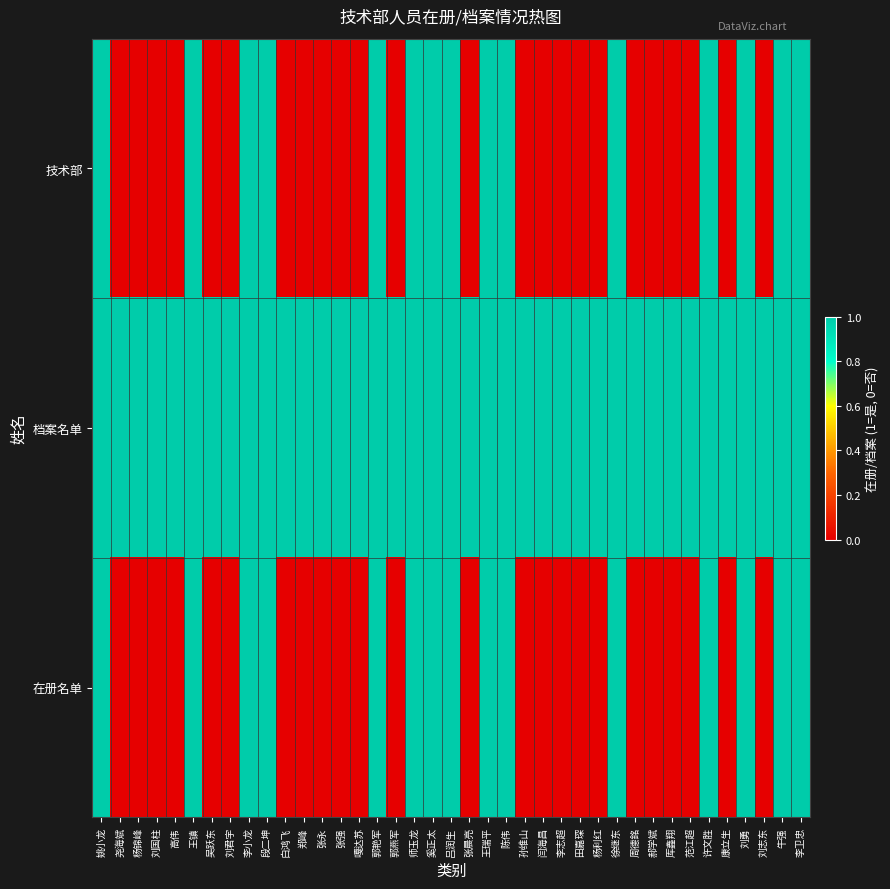

Reading left to right, transcribe all the data shown in this chart.

技术部: 姚小龙=1	尧海斌=0	杨锦峰=0	刘国柱=0	高伟=0	王镇=1	吴跃东=0	刘君宇=0	李小龙=1	段二坤=1	白鸿飞=0	郑峰=0	张永=0	张强=0	嘎达苏=0	郭艳军=1	郭燕军=0	师玉龙=1	奚正太=1	吕润生=1	张晨亮=0	王瑞平=1	陈伟=1	孙维山=0	闫海昌=0	李志超=0	田嘉琛=0	杨利红=0	徐继东=1	周德銘=0	郝学斌=0	厍鑫翔=0	范江超=0	许文胜=1	康立生=0	刘勇=1	刘志东=0	牛强=1	李卫忠=1
档案名单: 姚小龙=1	尧海斌=1	杨锦峰=1	刘国柱=1	高伟=1	王镇=1	吴跃东=1	刘君宇=1	李小龙=1	段二坤=1	白鸿飞=1	郑峰=1	张永=1	张强=1	嘎达苏=1	郭艳军=1	郭燕军=1	师玉龙=1	奚正太=1	吕润生=1	张晨亮=1	王瑞平=1	陈伟=1	孙维山=1	闫海昌=1	李志超=1	田嘉琛=1	杨利红=1	徐继东=1	周德銘=1	郝学斌=1	厍鑫翔=1	范江超=1	许文胜=1	康立生=1	刘勇=1	刘志东=1	牛强=1	李卫忠=1
在册名单: 姚小龙=1	尧海斌=0	杨锦峰=0	刘国柱=0	高伟=0	王镇=1	吴跃东=0	刘君宇=0	李小龙=1	段二坤=1	白鸿飞=0	郑峰=0	张永=0	张强=0	嘎达苏=0	郭艳军=1	郭燕军=0	师玉龙=1	奚正太=1	吕润生=1	张晨亮=0	王瑞平=1	陈伟=1	孙维山=0	闫海昌=0	李志超=0	田嘉琛=0	杨利红=0	徐继东=1	周德銘=0	郝学斌=0	厍鑫翔=0	范江超=0	许文胜=1	康立生=0	刘勇=1	刘志东=0	牛强=1	李卫忠=1